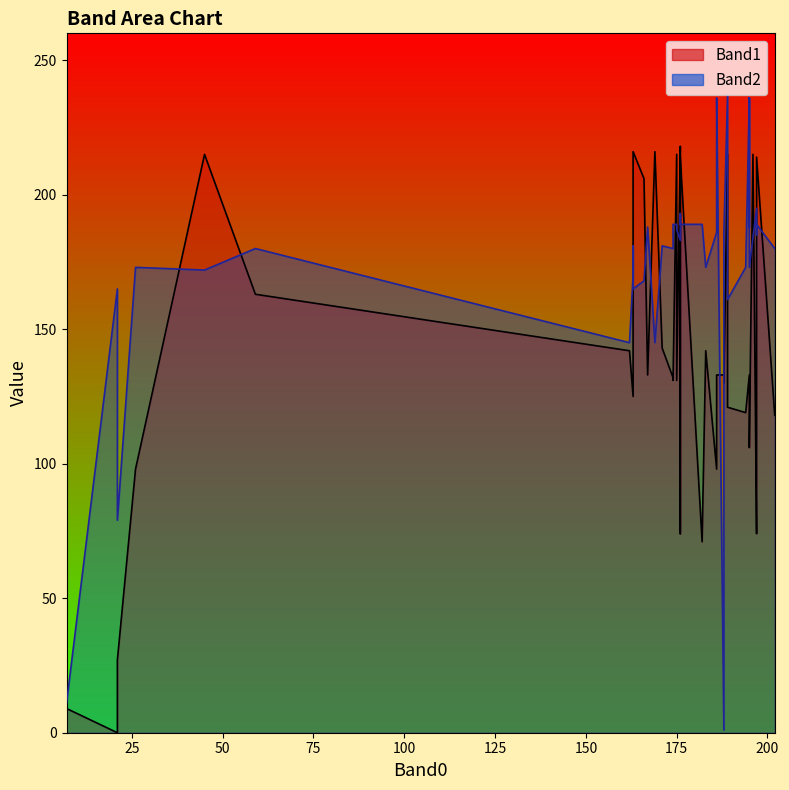

Rank the categories by Band1 value from highest to lowest.

176, 163, 163, 169, 196, 189, 175, 45, 176, 197, 166, 176, 59, 171, 183, 162, 188, 195, 167, 186, 174, 174, 175, 188, 163, 189, 197, 194, 202, 195, 195, 195, 26, 186, 197, 176, 182, 21, 7, 21